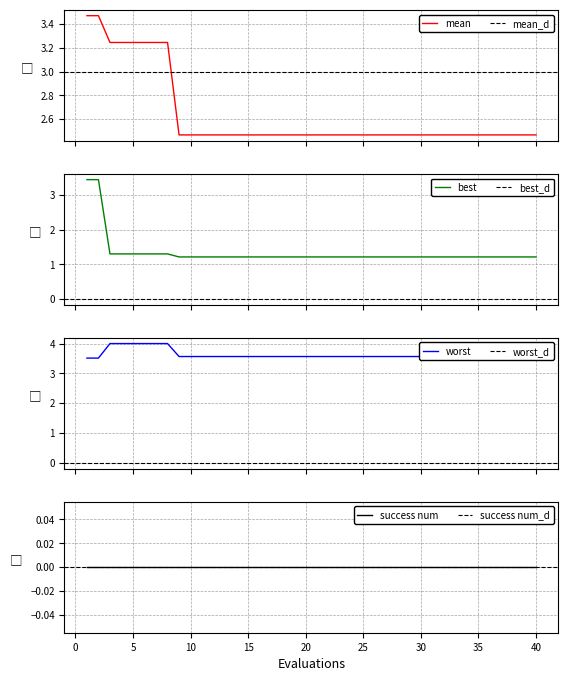

What is the spread (max minus min) of values at 12?

2.4